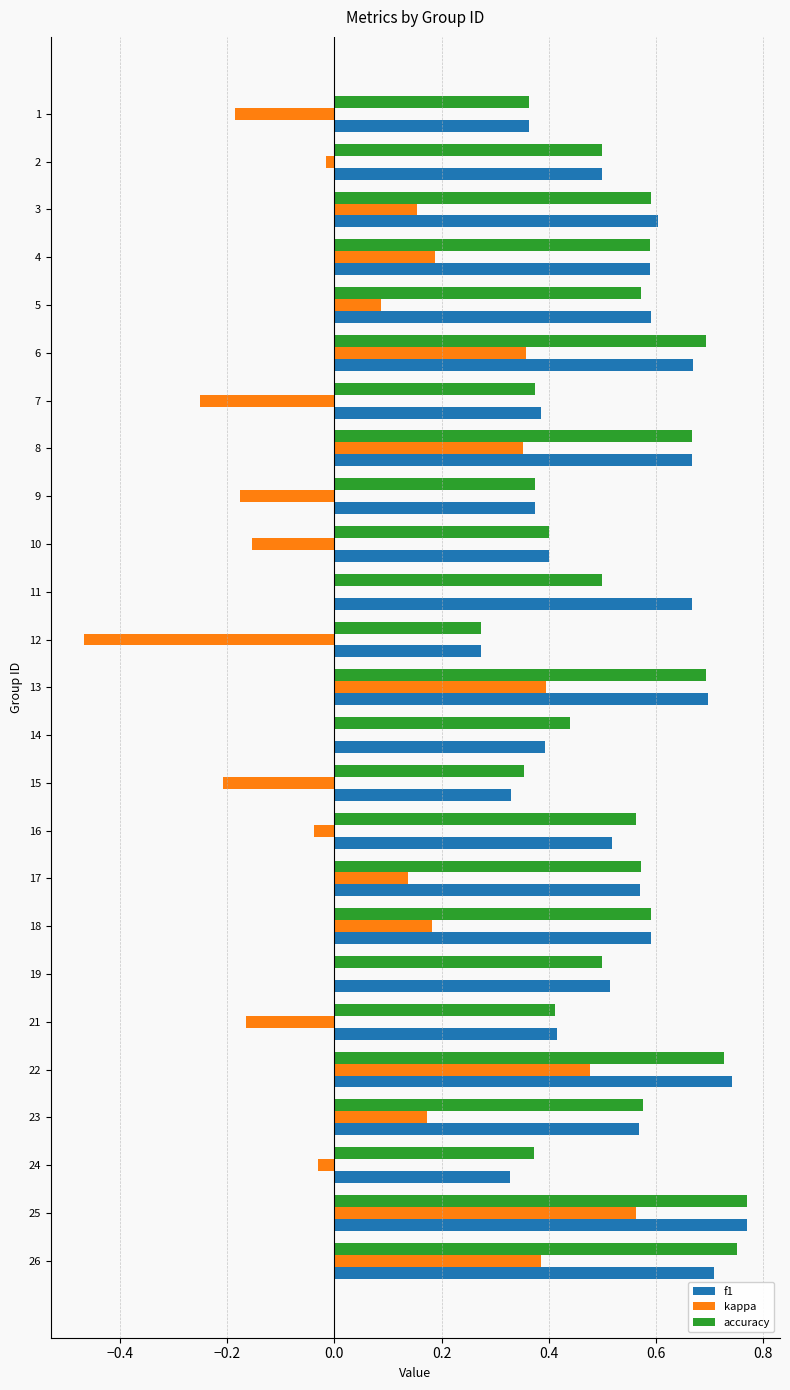

At which category is the sum across all series the highest?

25